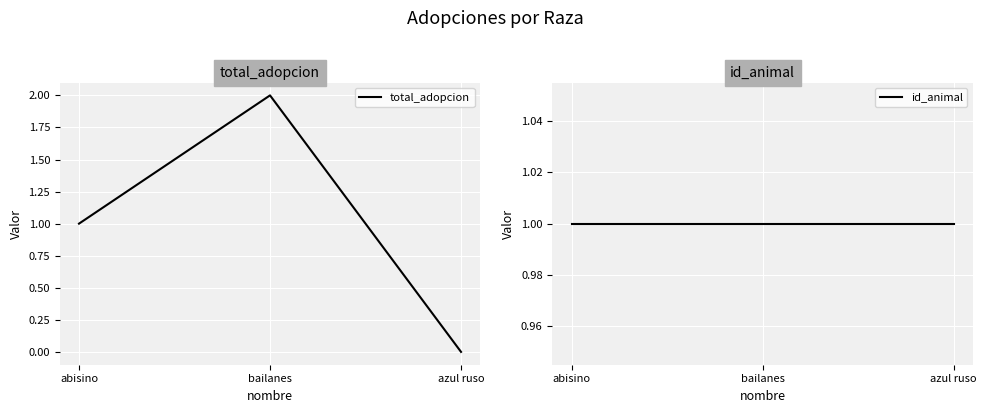

Reading left to right, extract all data points from this chart.

total_adopcion: 1	2	0
id_animal: 1	1	1